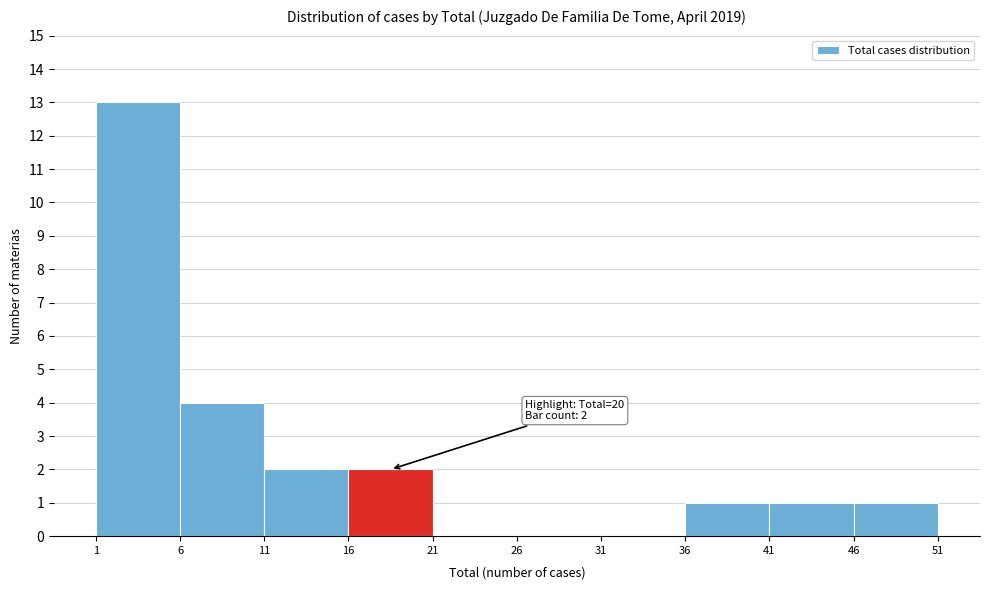

Over which range of the x-axis is the bar tallest?

1 to 6